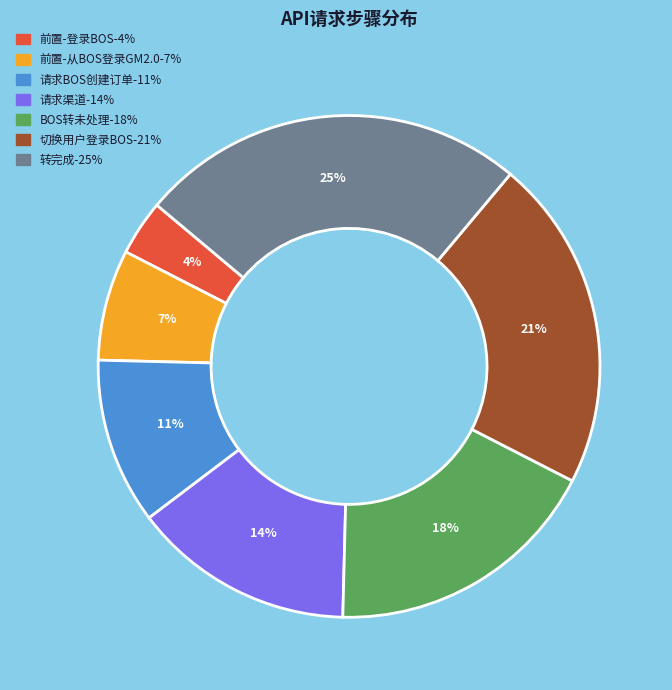

Is there a majority slice in this chart?

No